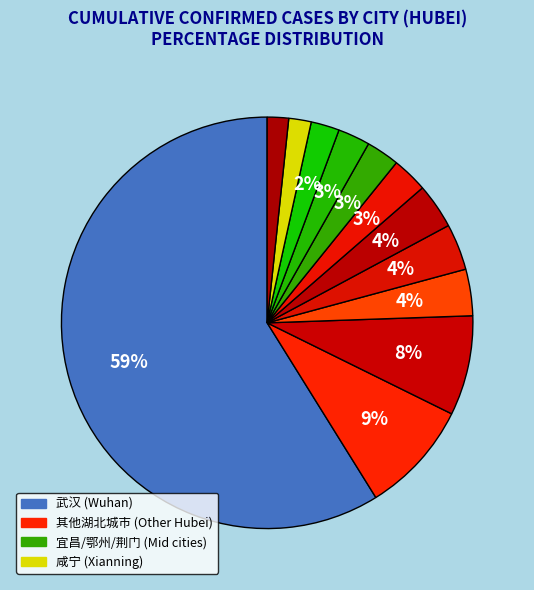

How many segments does this pie chart have?

12